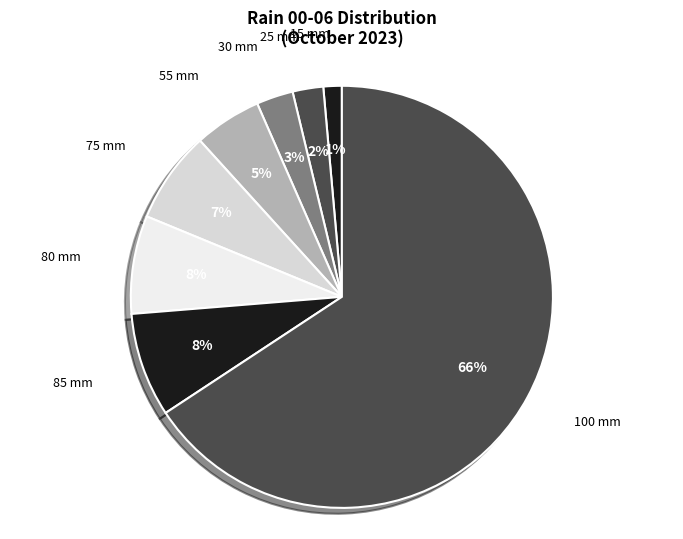

Is there any slice that represents more than half of the pie?

Yes